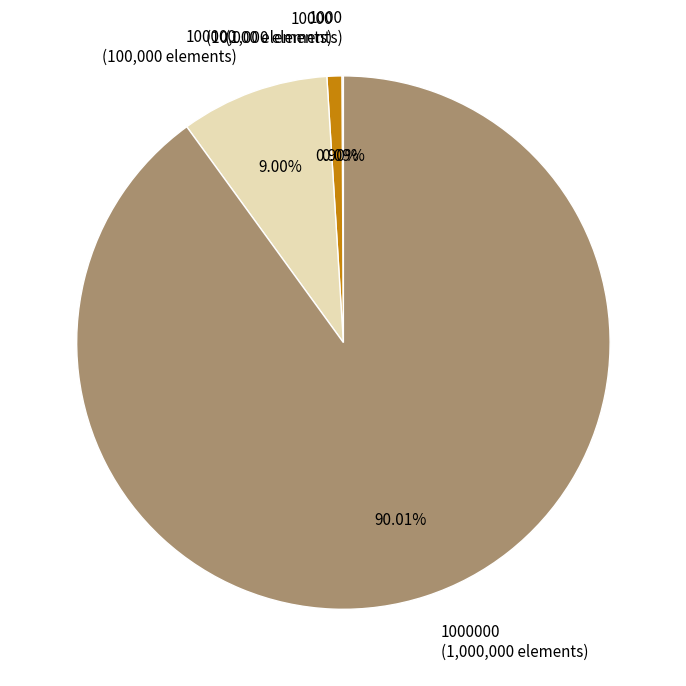

Is there a majority slice in this chart?

Yes